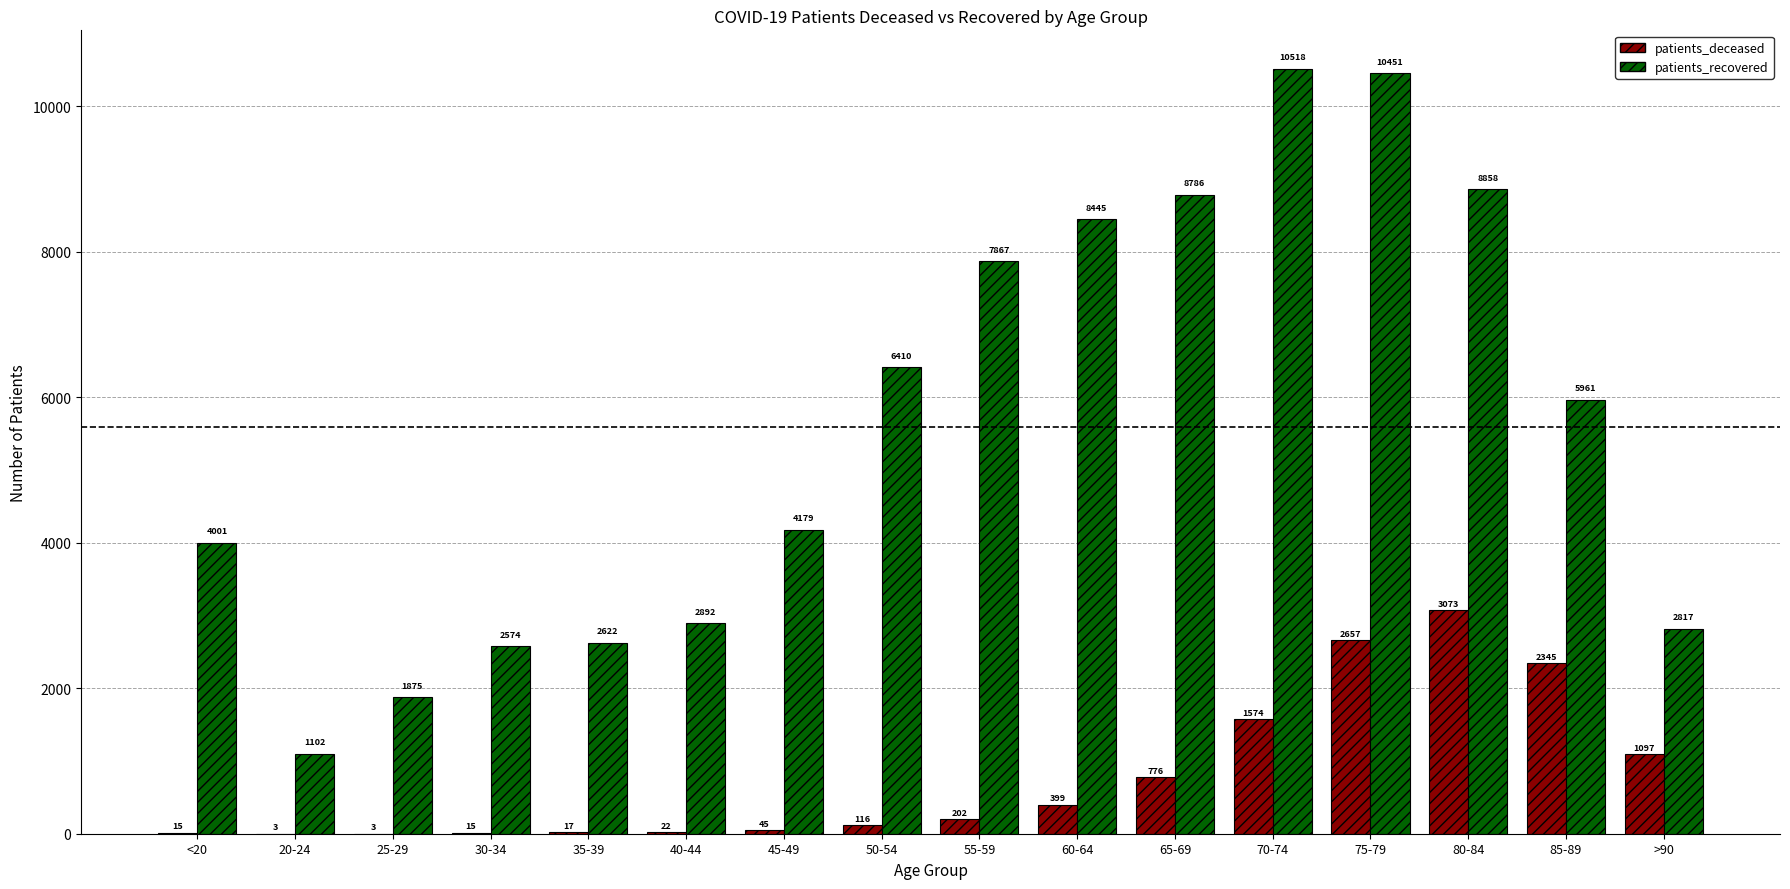

The value of patients_deceased at 9 is 399. True or false?

True